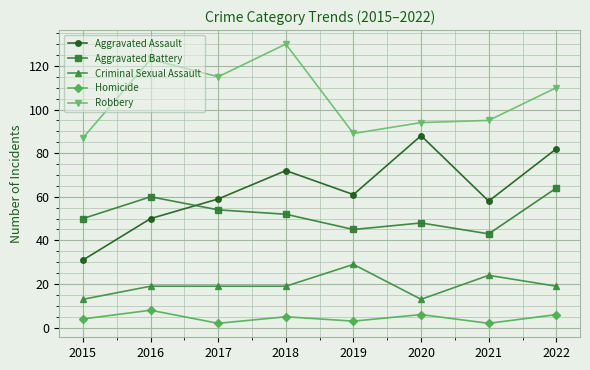

At which category does Aggravated Assault reach its first local valley?

2019